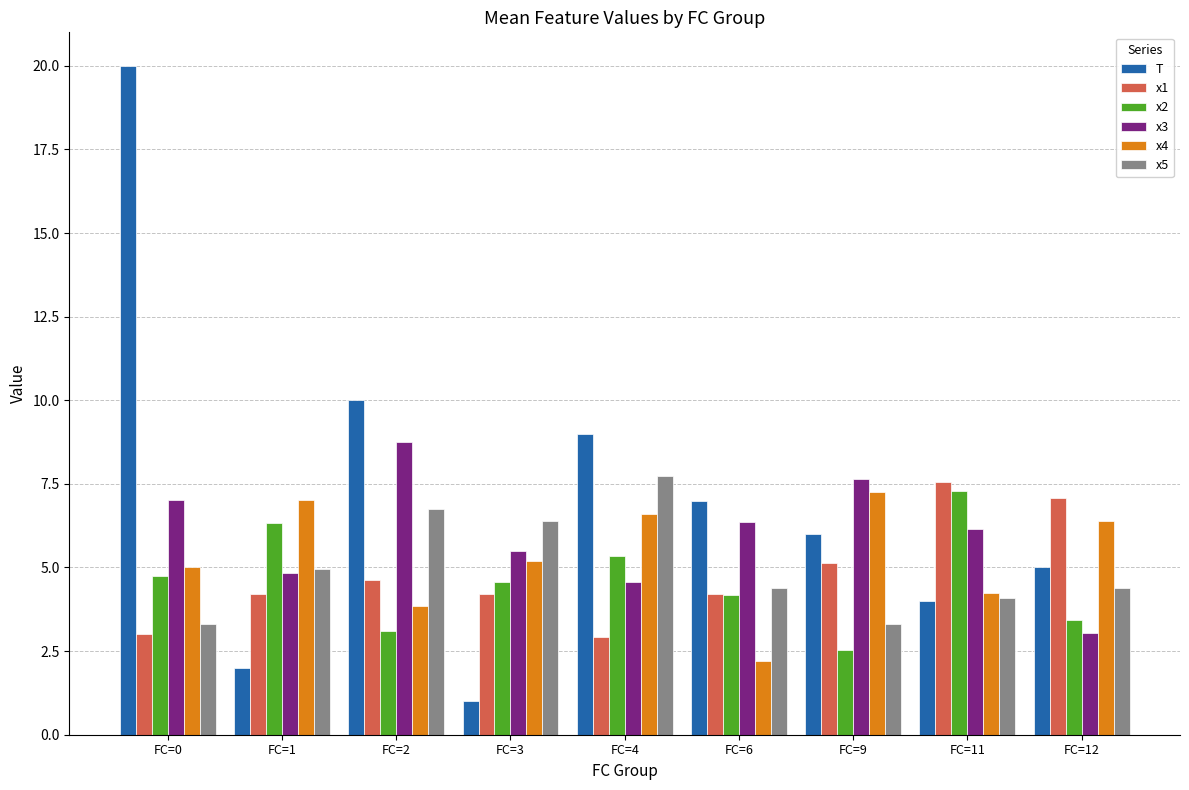

What is the spread (max minus min) of values at FC=11?

3.5